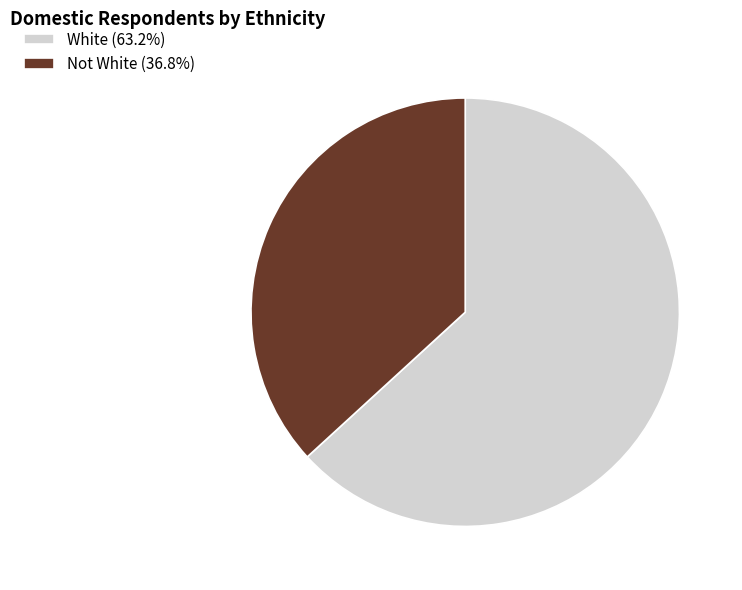

Rank the categories by value from highest to lowest.

White, Not White